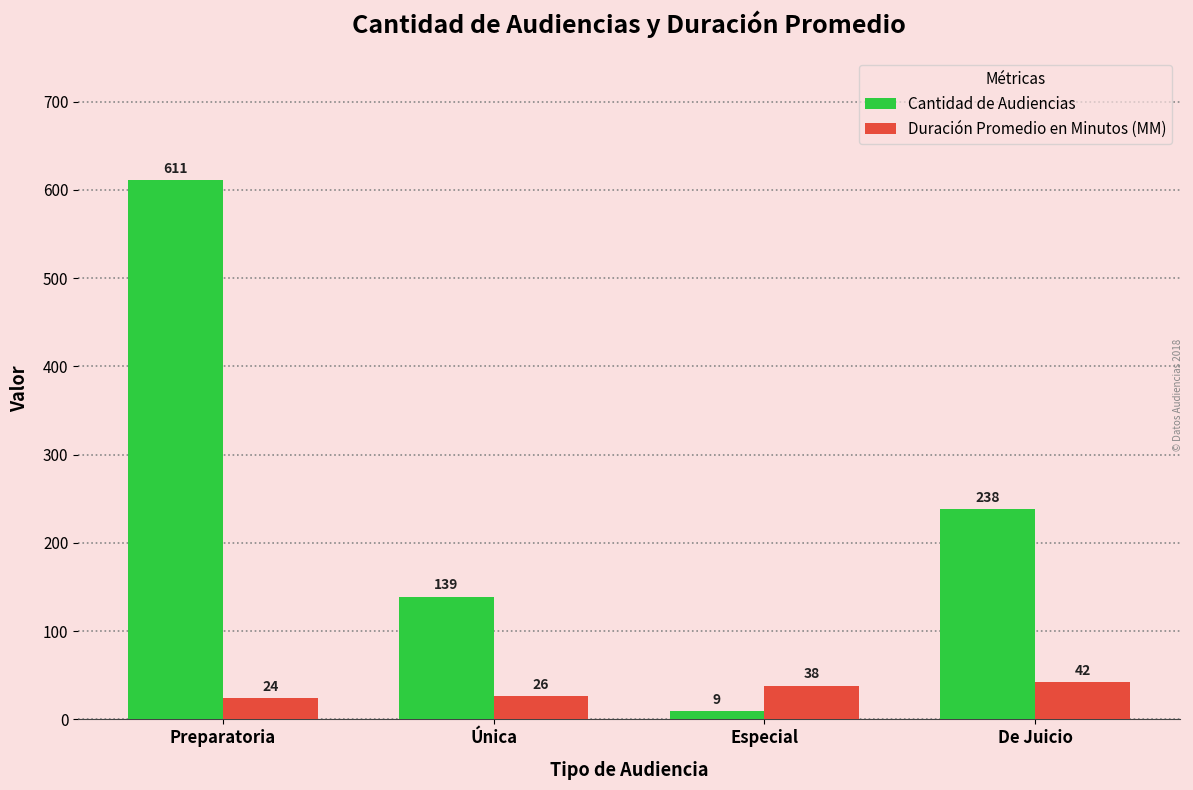

What is the approximate value of Cantidad de Audiencias at Única, to the nearest 50?

150